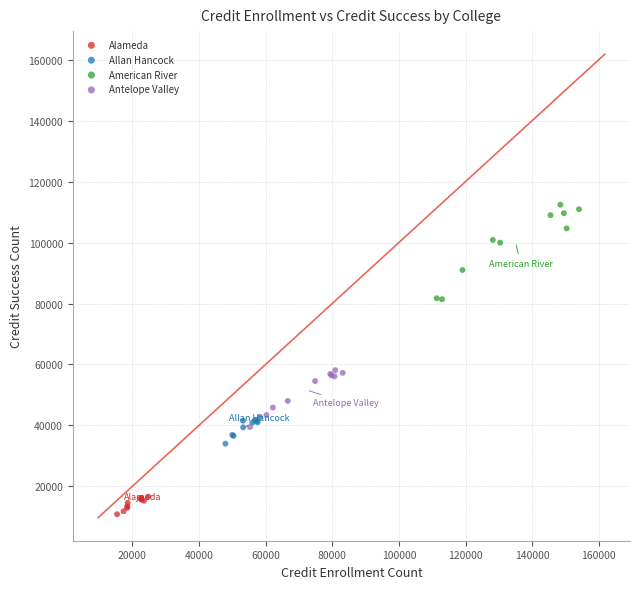

Which series contains the highest Y value?

American River